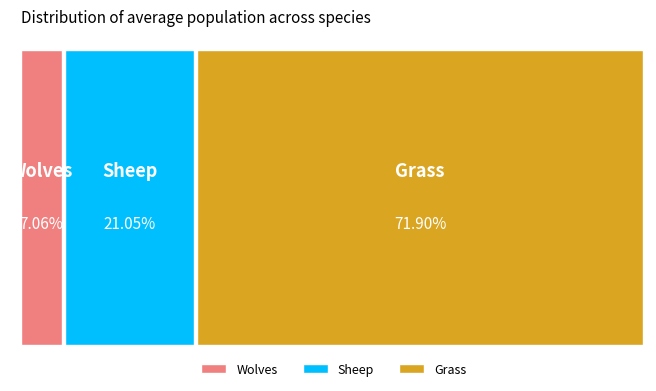

What is the change in value from Wolves to Sheep?

+33